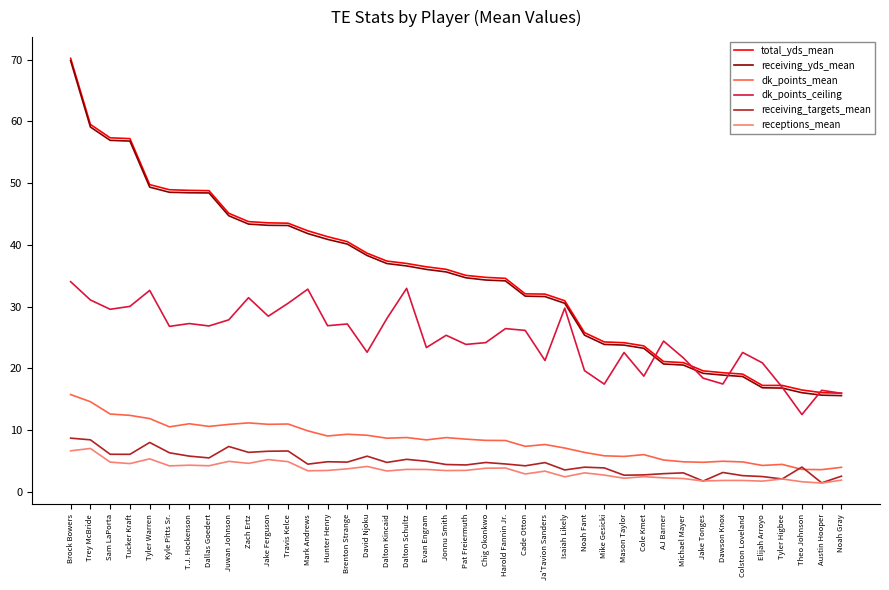

At how many categories does at least one series exceed 56?

4